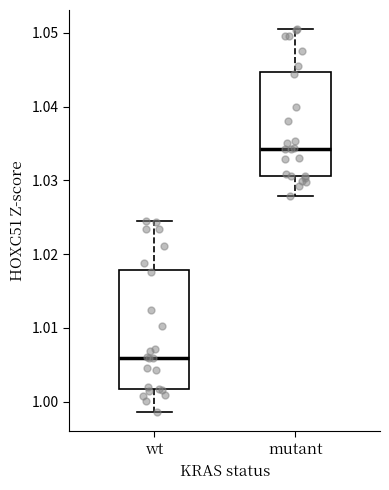

Reading left to right, read every box against the y-axis: the position of its median line, the range the box covers, and the ends of its whiskers. The values are not printed on the chart, so give them approximately, as read against the axis.

wt: median 1.006, box 1.002 to 1.018, whiskers 0.999 to 1.025
mutant: median 1.034, box 1.031 to 1.045, whiskers 1.028 to 1.050